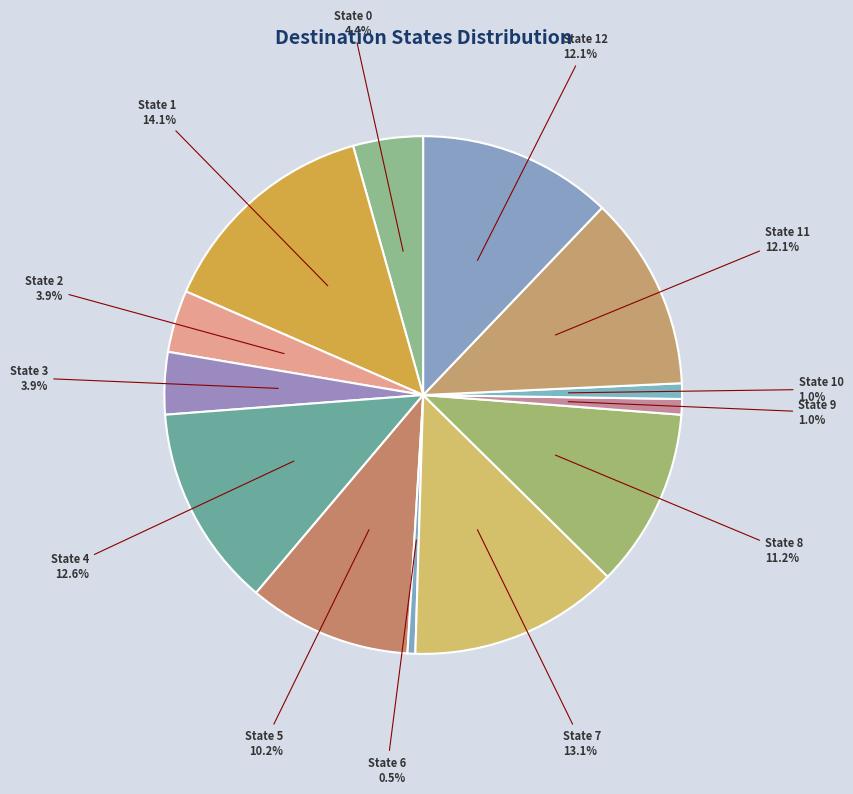

Count the number of slices in the pie.

13